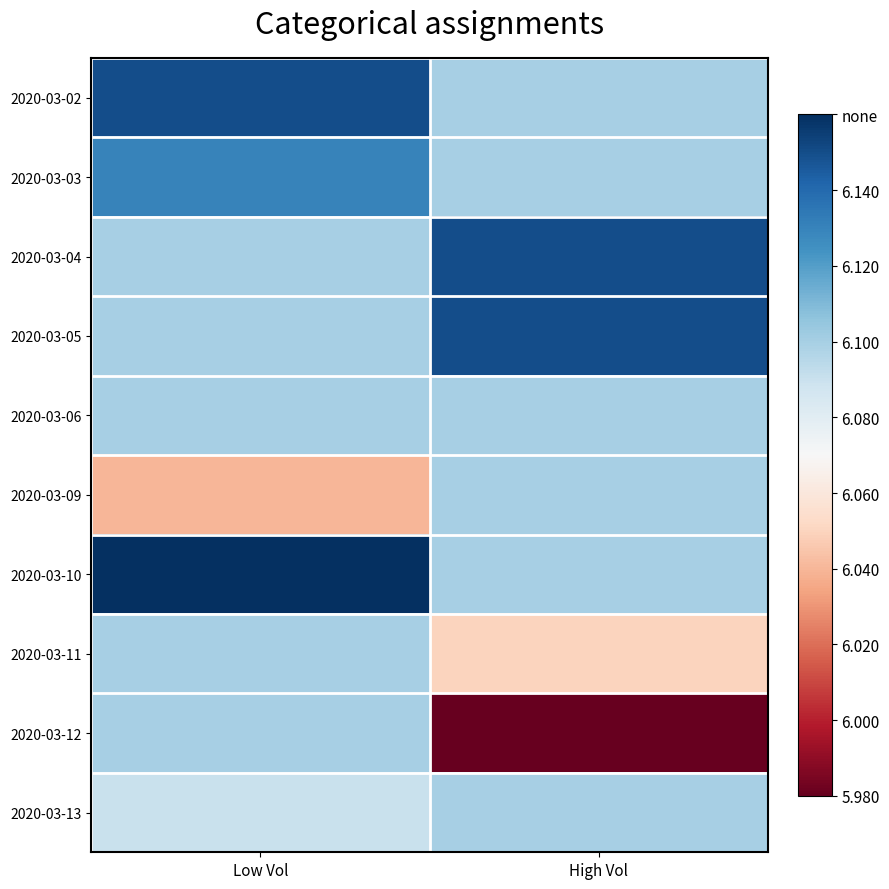

Reading left to right, list all the values displayed in this chart.

2020-03-02: Low Vol=6.2	High Vol=6.1
2020-03-03: Low Vol=6.1	High Vol=6.1
2020-03-04: Low Vol=6.1	High Vol=6.2
2020-03-05: Low Vol=6.1	High Vol=6.2
2020-03-06: Low Vol=6.1	High Vol=6.1
2020-03-09: Low Vol=6.0	High Vol=6.1
2020-03-10: Low Vol=6.2	High Vol=6.1
2020-03-11: Low Vol=6.1	High Vol=6.0
2020-03-12: Low Vol=6.1	High Vol=6.0
2020-03-13: Low Vol=6.1	High Vol=6.1